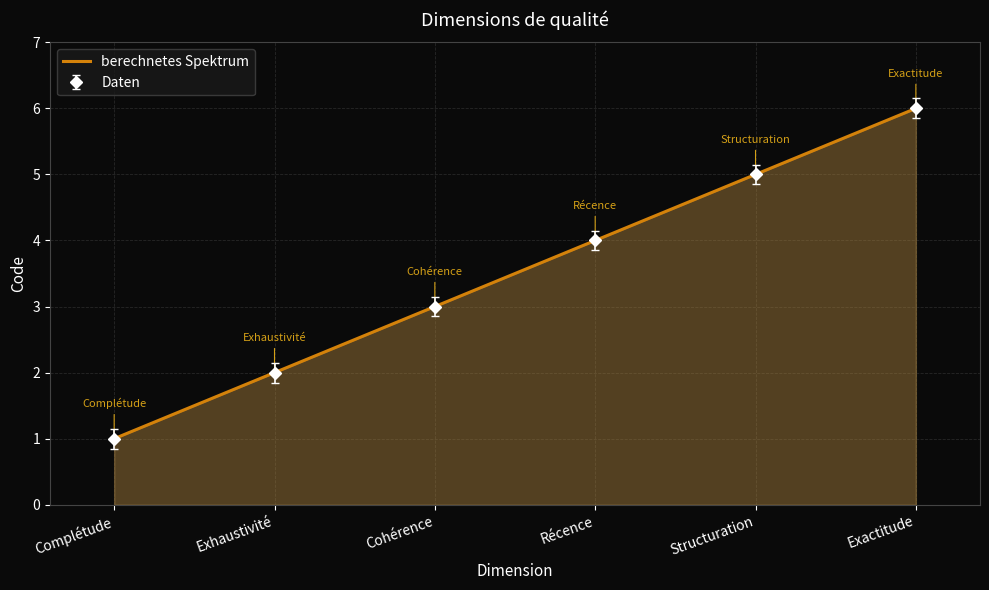

What is the ratio of the value at Exhaustivité to the value at Exactitude?

0.3